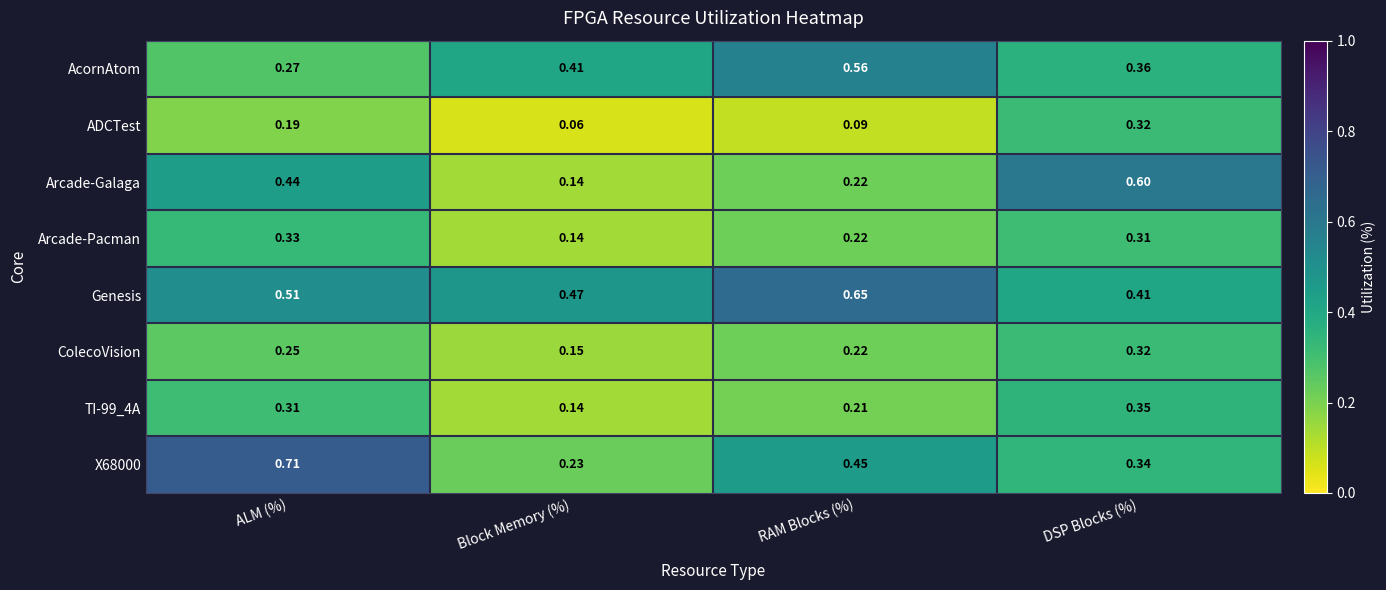

Which series has the largest total across all categories?

Genesis